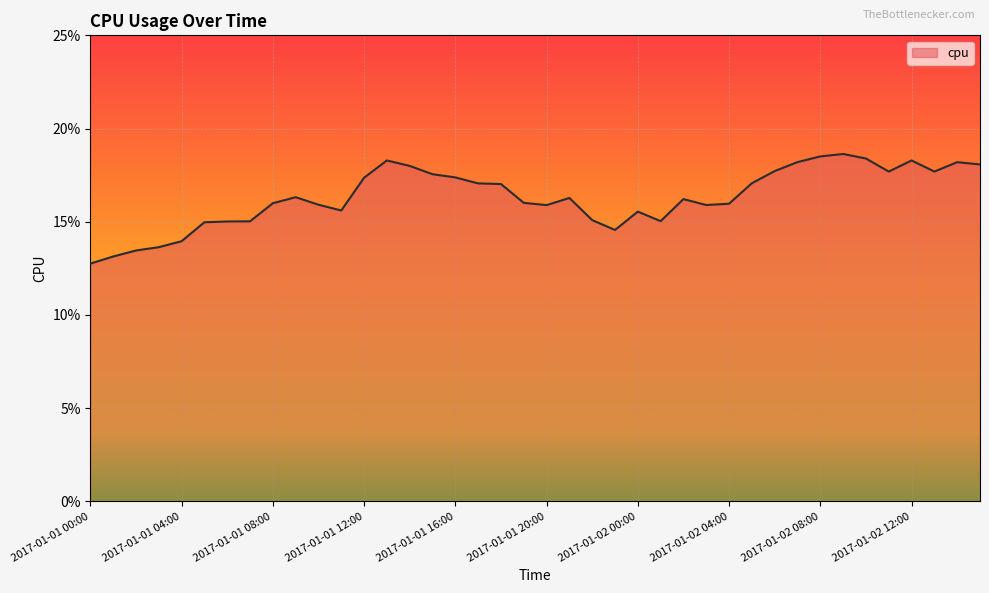

At which category does the data reach its first local valley?

2017-01-01 11:00